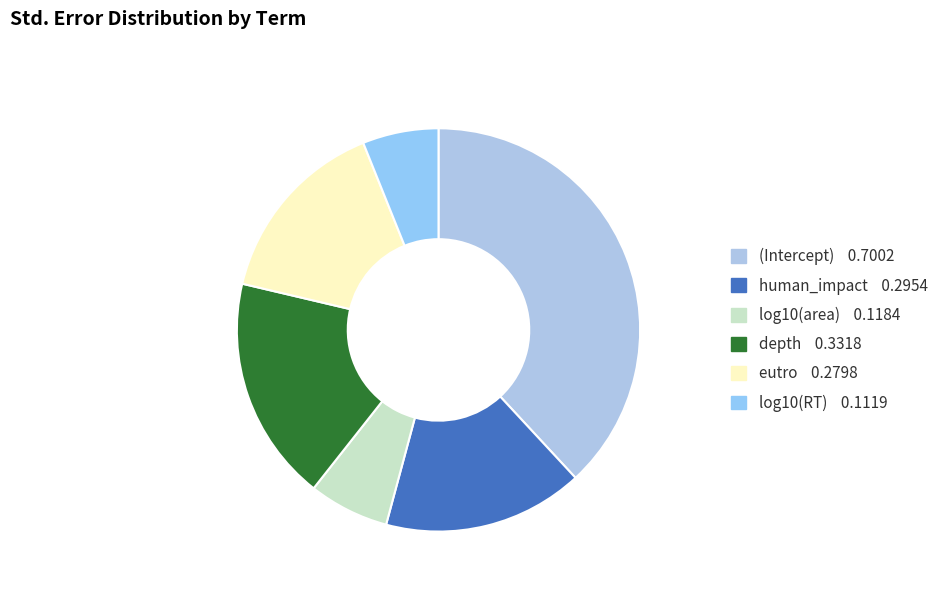

How many segments does this pie chart have?

6